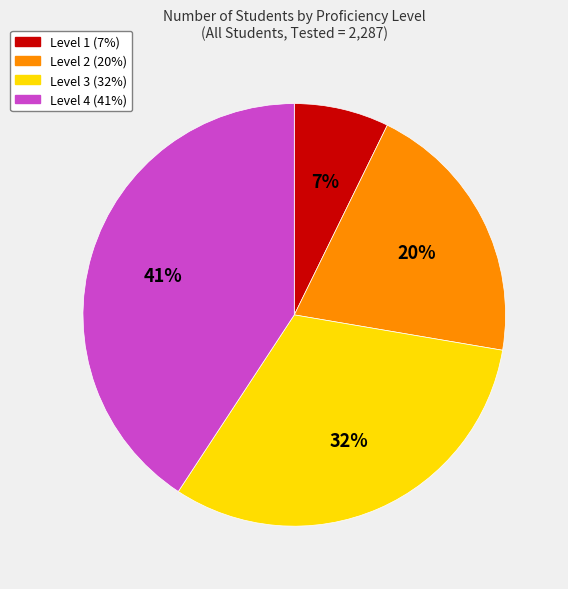

How many slices are in this pie chart?

4